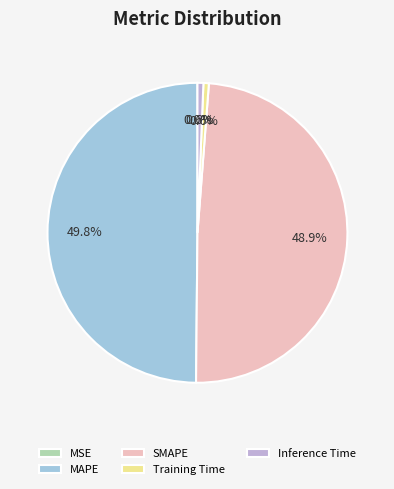

To the nearest percent, what is the difference between the largest and smallest slice percentages?

50%